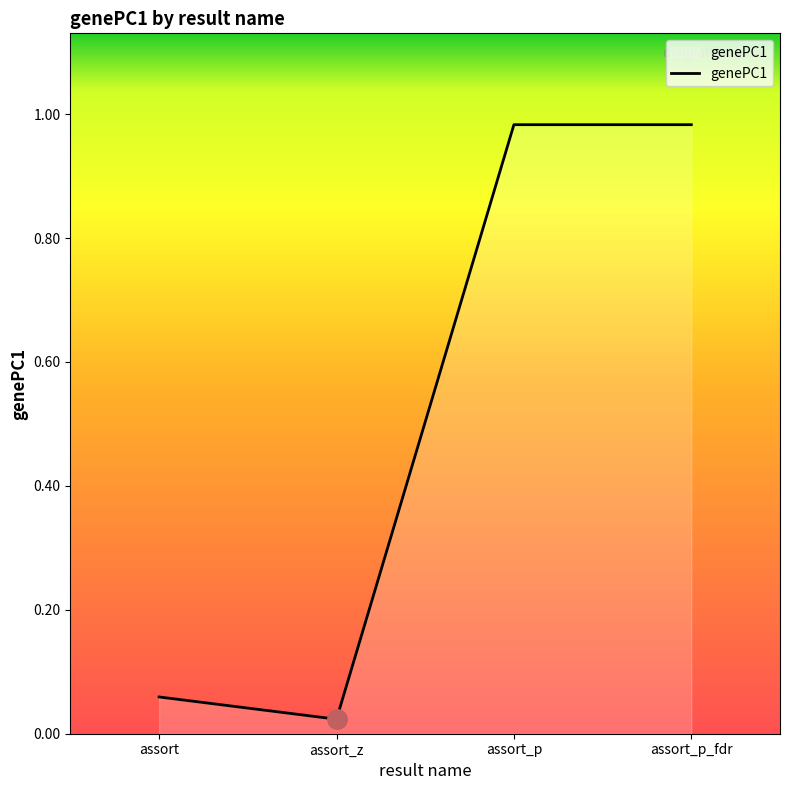

Does the chart display data point markers on the line(s)?

No